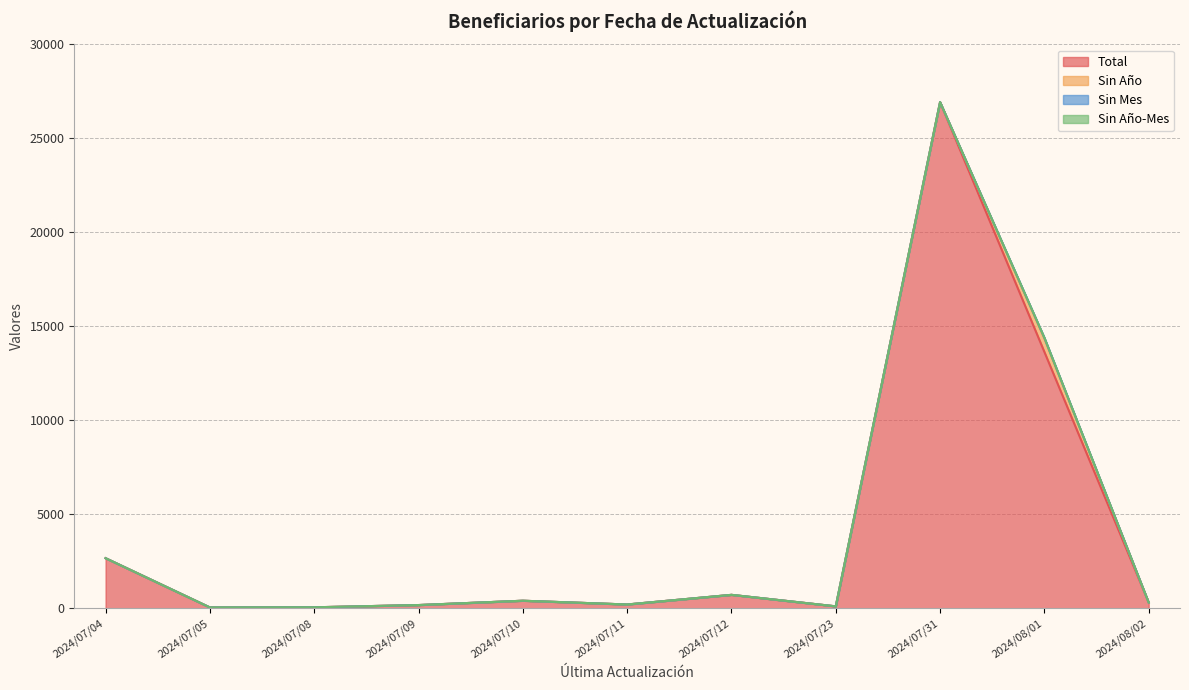

Which series has the largest total across all categories?

Total